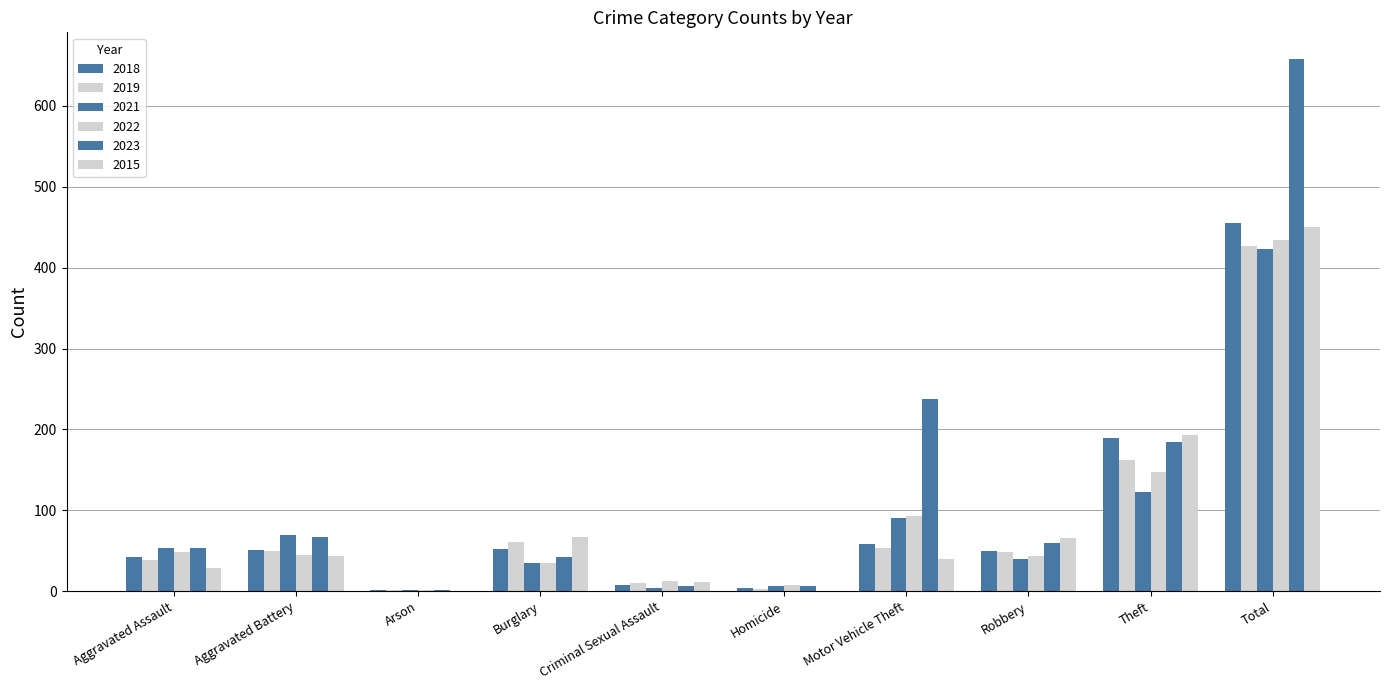

What is the sum of all 2023 values?

1316